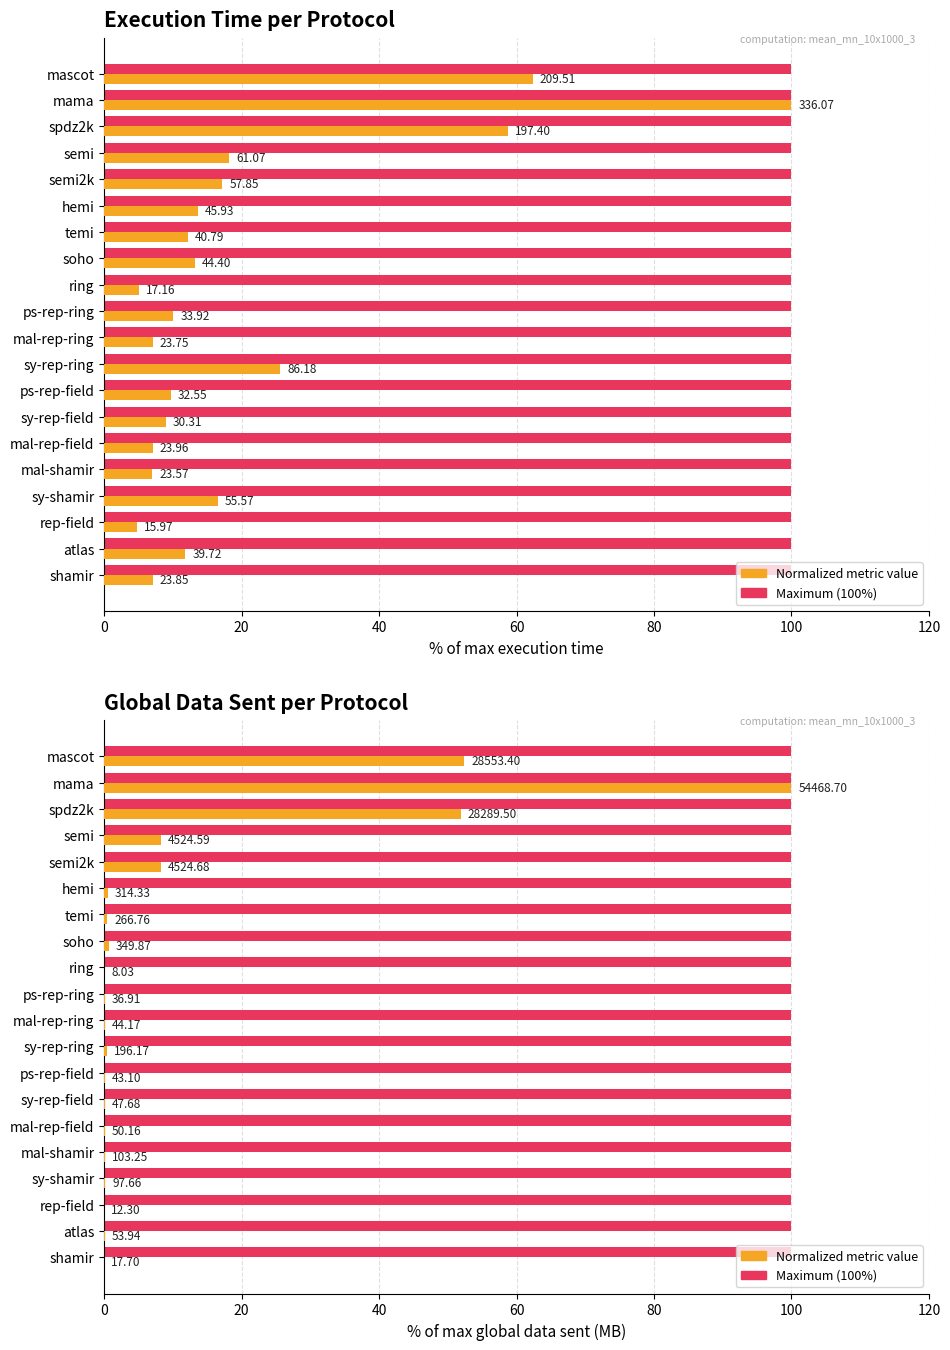

Which series has the largest range (max minus min)?

Normalized Value